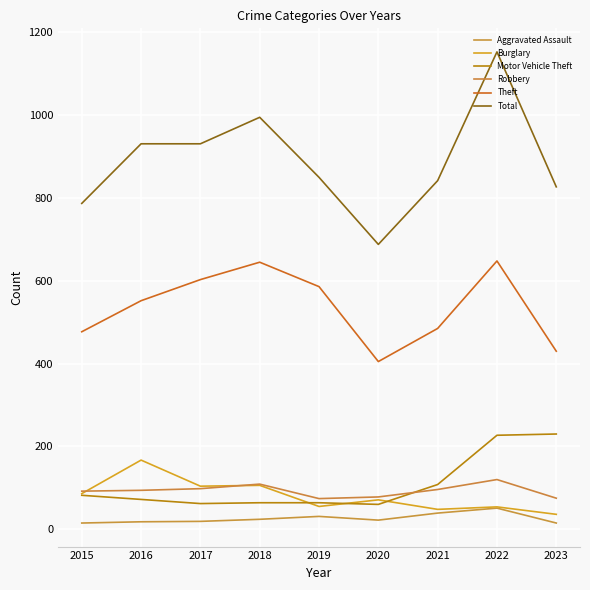

Which series ends up on top after the final intersection of Burglary and Motor Vehicle Theft?

Motor Vehicle Theft